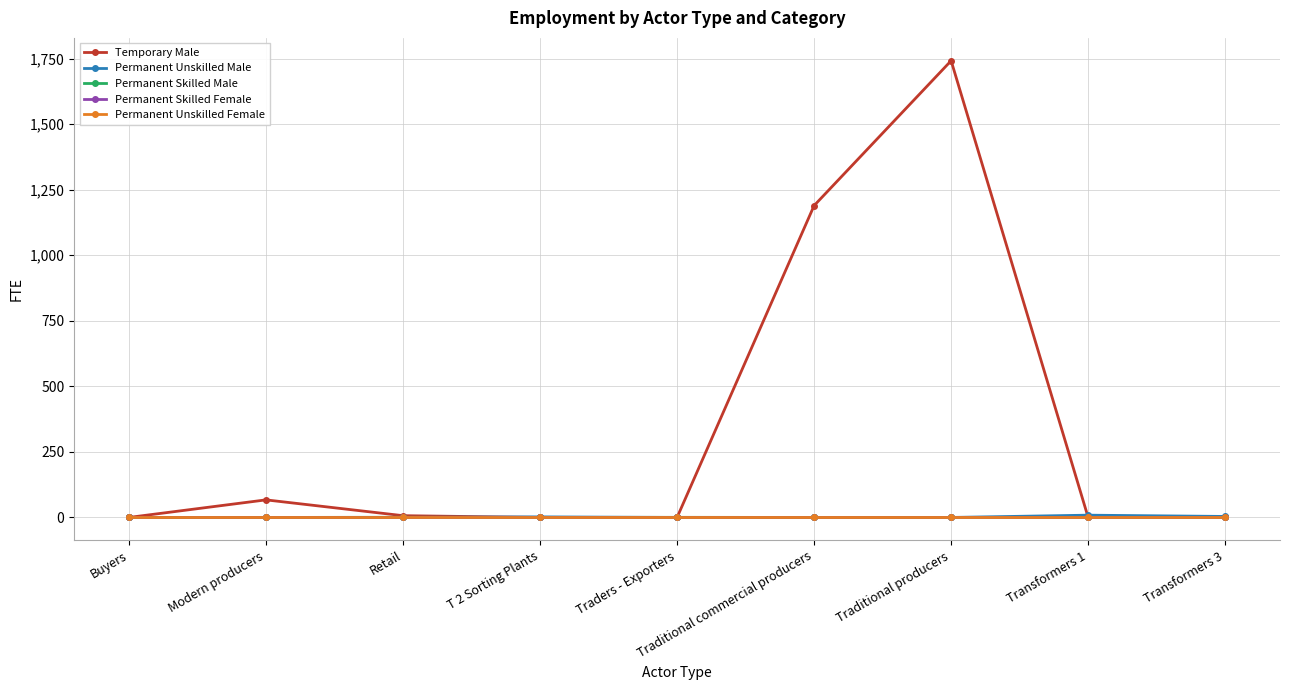

How many values in the Temporary Male series exceed 0?

4